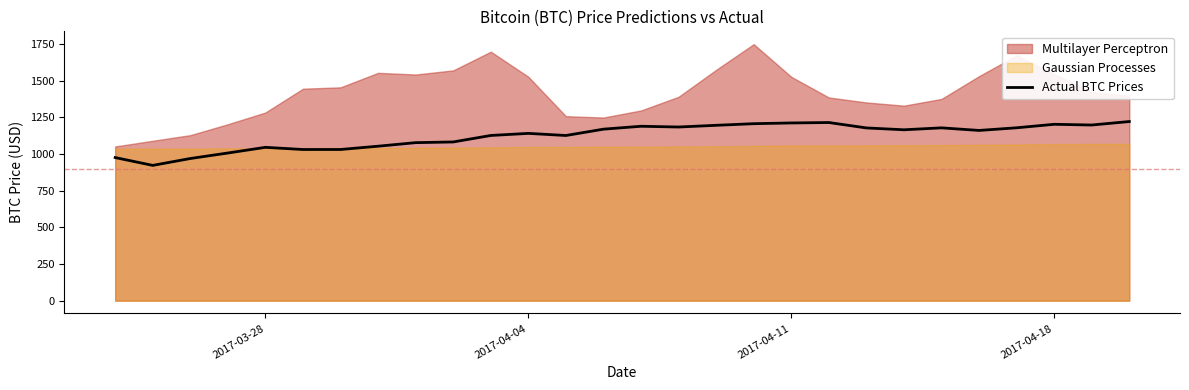

How many interior local peaks (higher than both neighbors) does the data have?

6